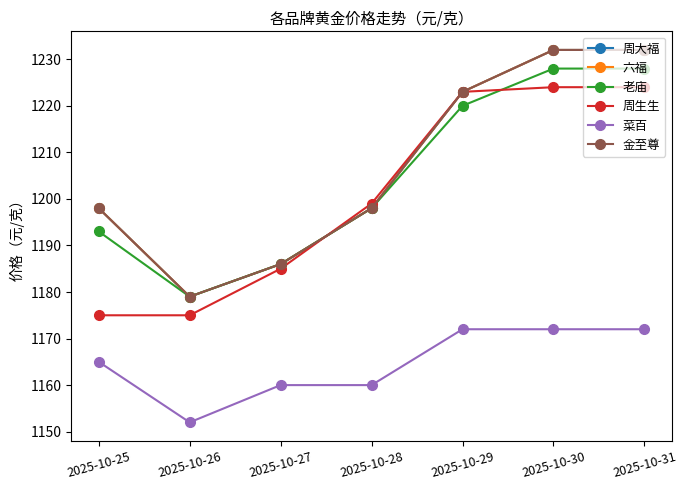

Is this an area chart (filled region under the line)?

No